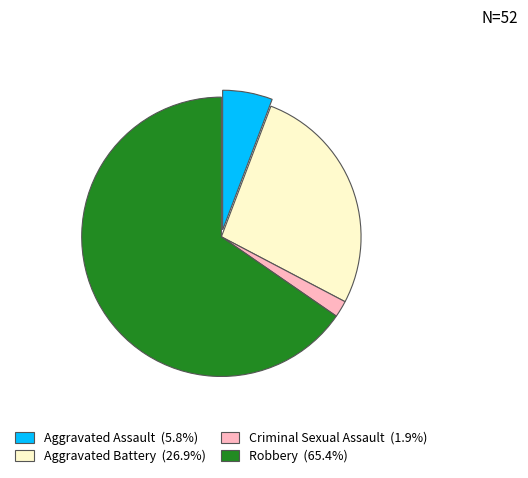

Is there any slice that represents more than half of the pie?

Yes